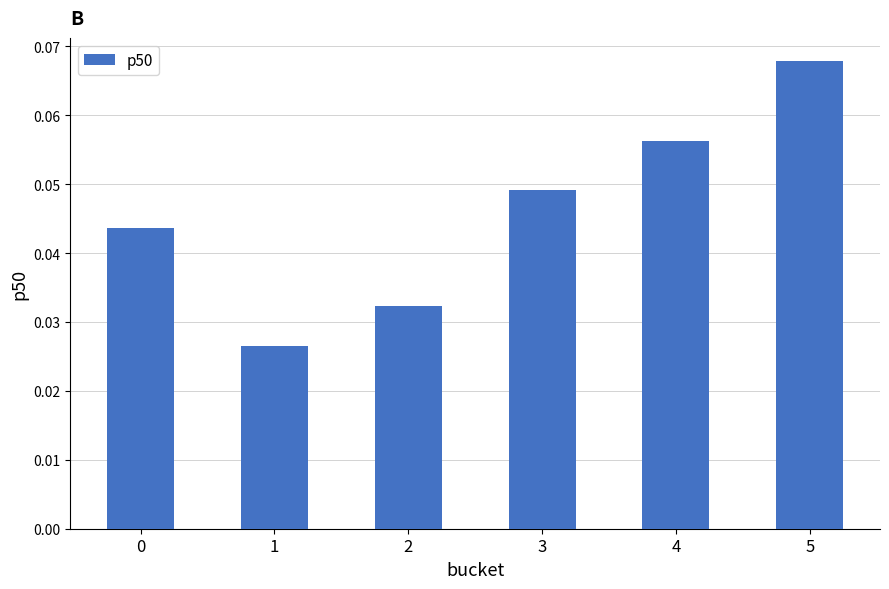

What is the sum of all values?

0.3